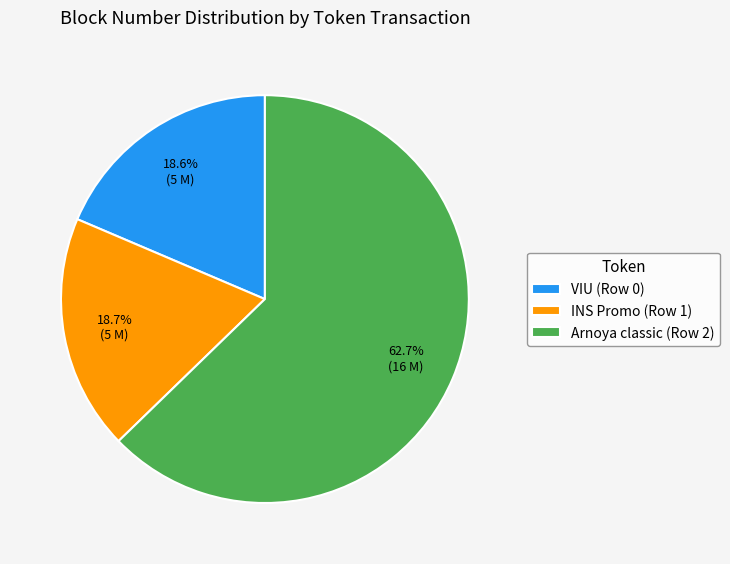

Approximately how many times larger is the value at INS Promo (Row 1) compared to Arnoya classic (Row 2)?

0.3